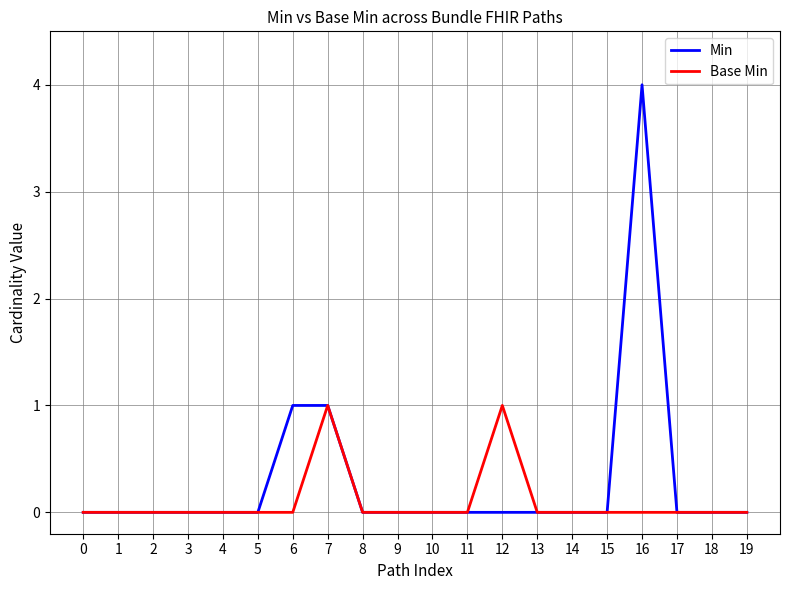

Count the Min values in the range 0 to 1.

19